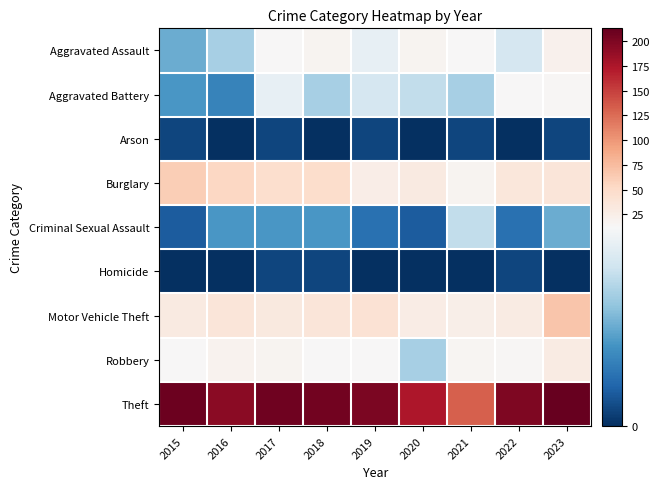

Between 2016 and 2017, which is larger?

2017